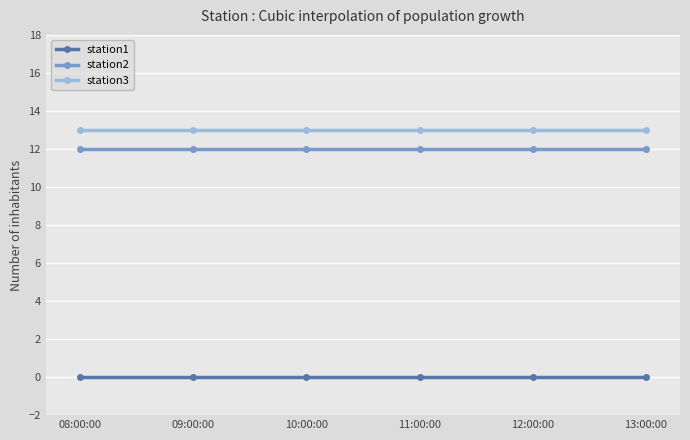

True or false: station3 and station2 cross at least once.

False